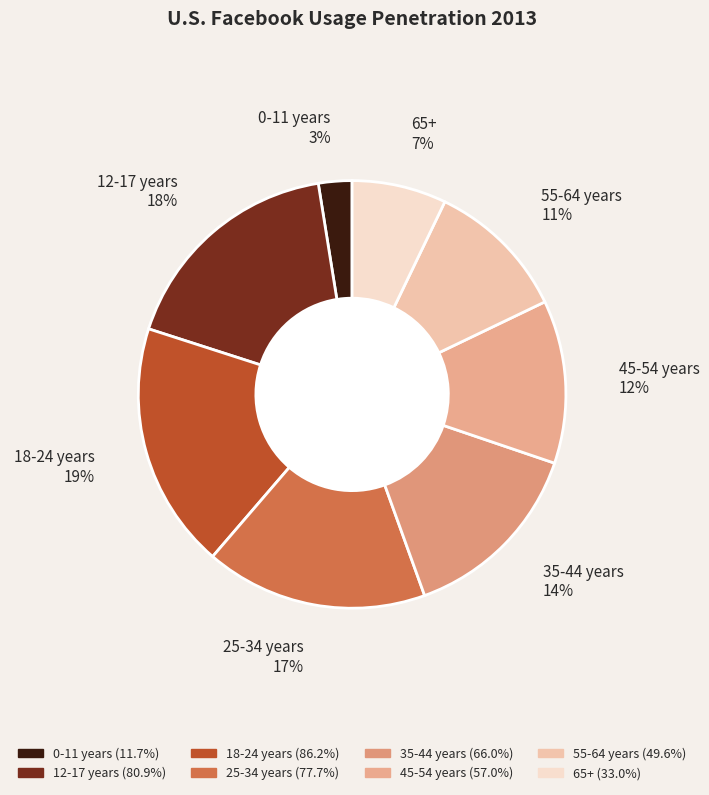

How many slices are in this pie chart?

8